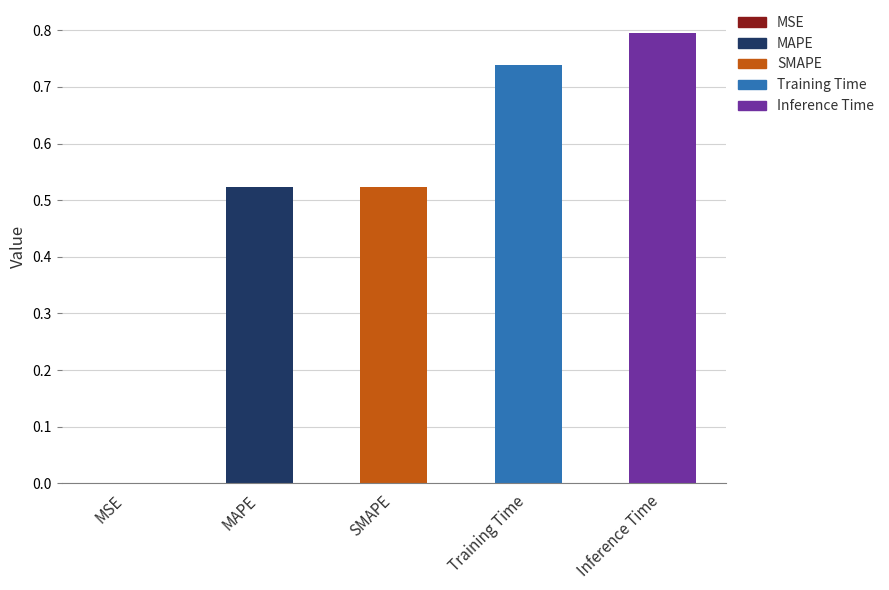

What is the sum of all values?

2.6